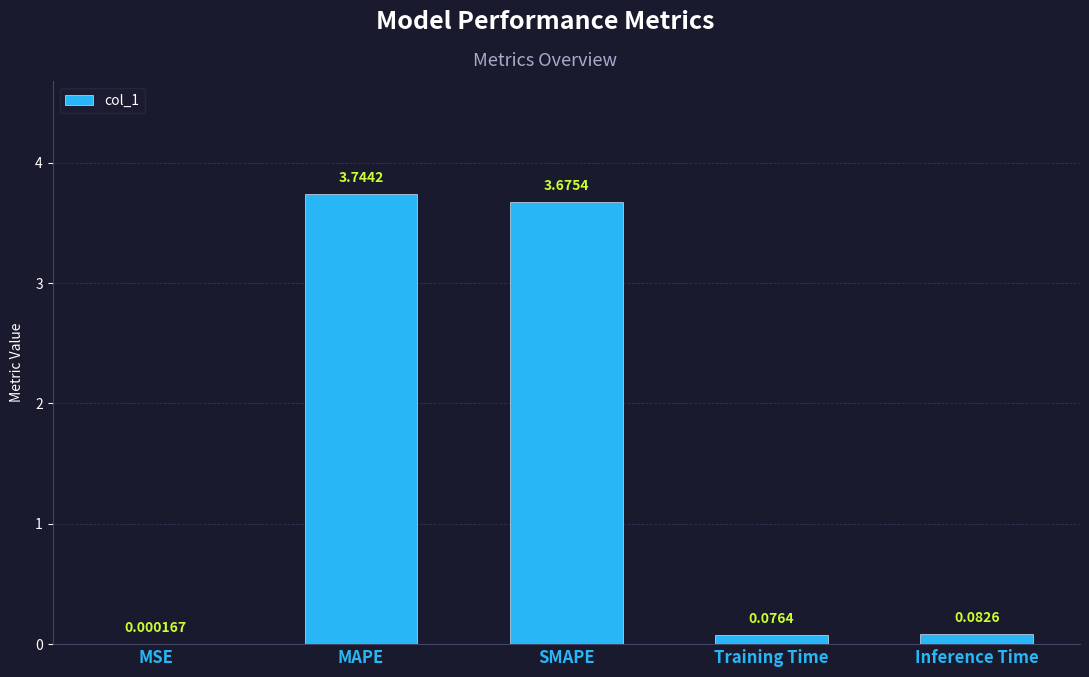

Where is the data nearest to the value 1?

Inference Time